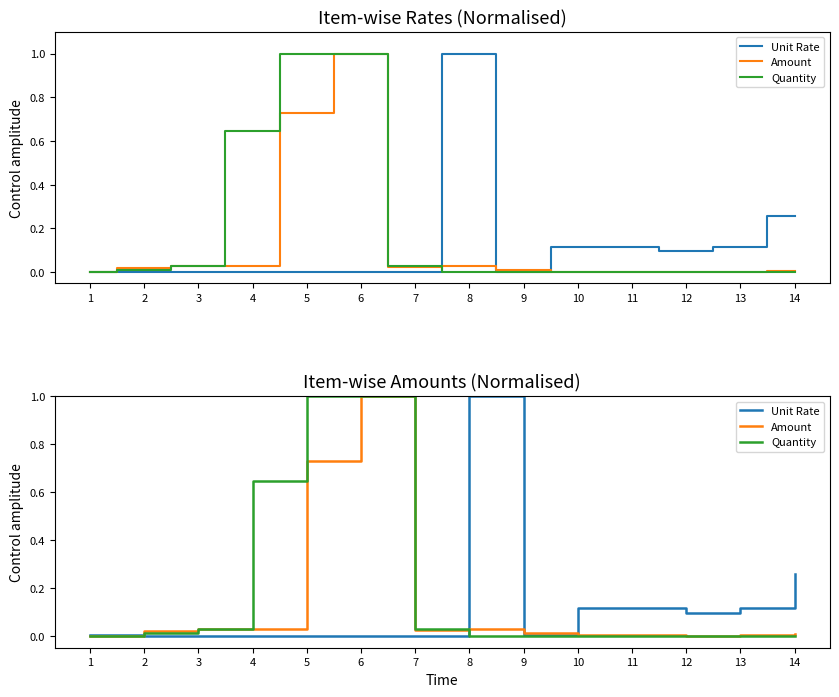

The Amount series shows -0.3 at 1. True or false?

False